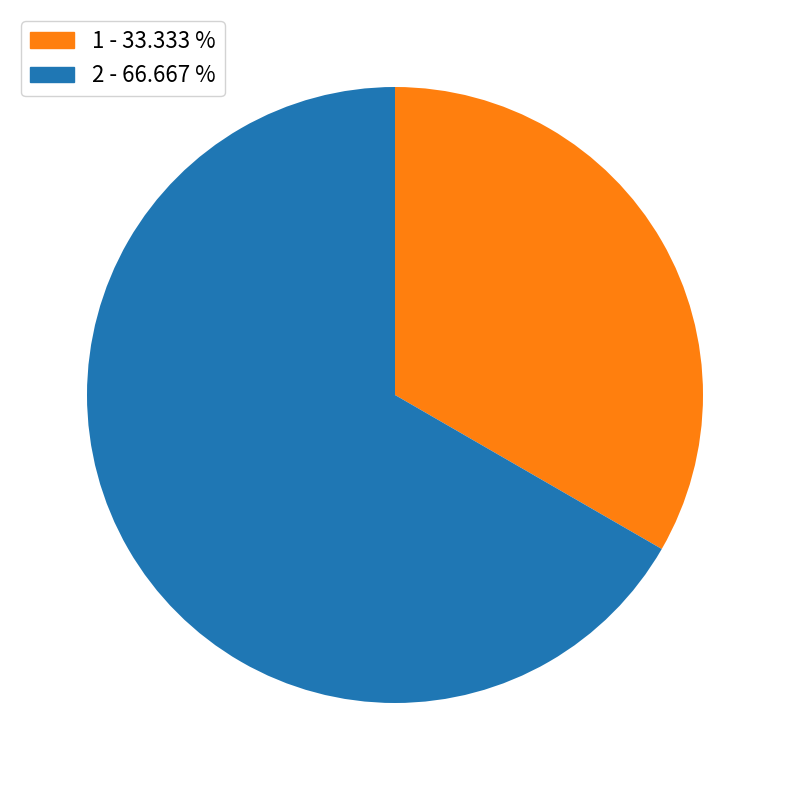

How many slices are in this pie chart?

2